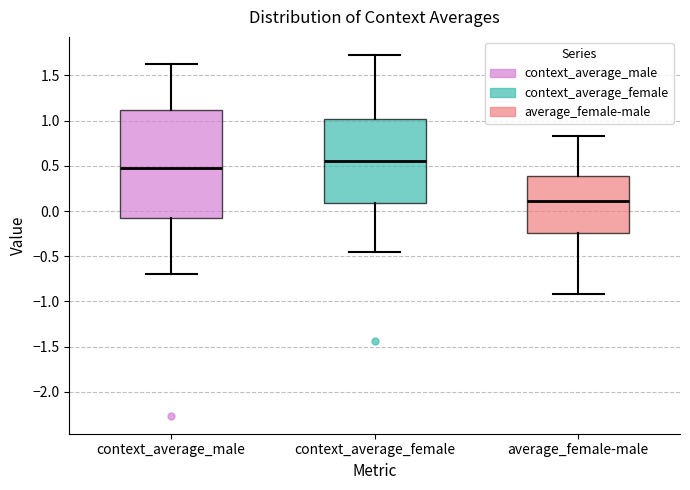

Comparing the boxes themselves (not the whiskers), which one is the tallest?

context_average_male